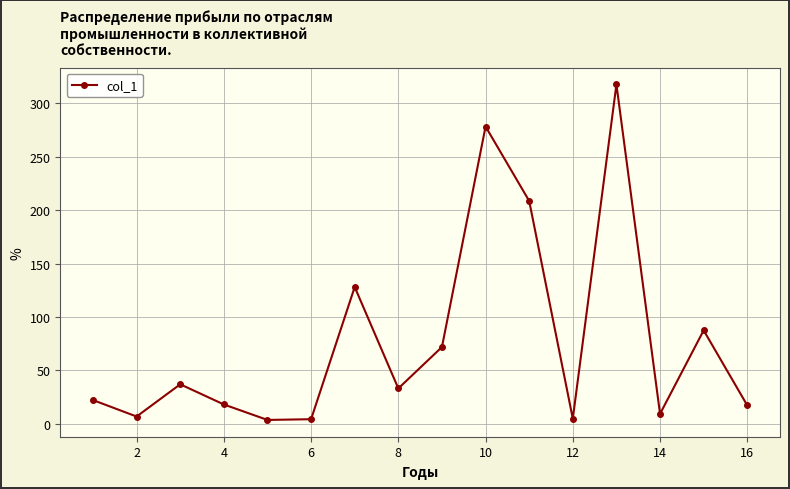

What is the maximum value shown in the chart?

317.7